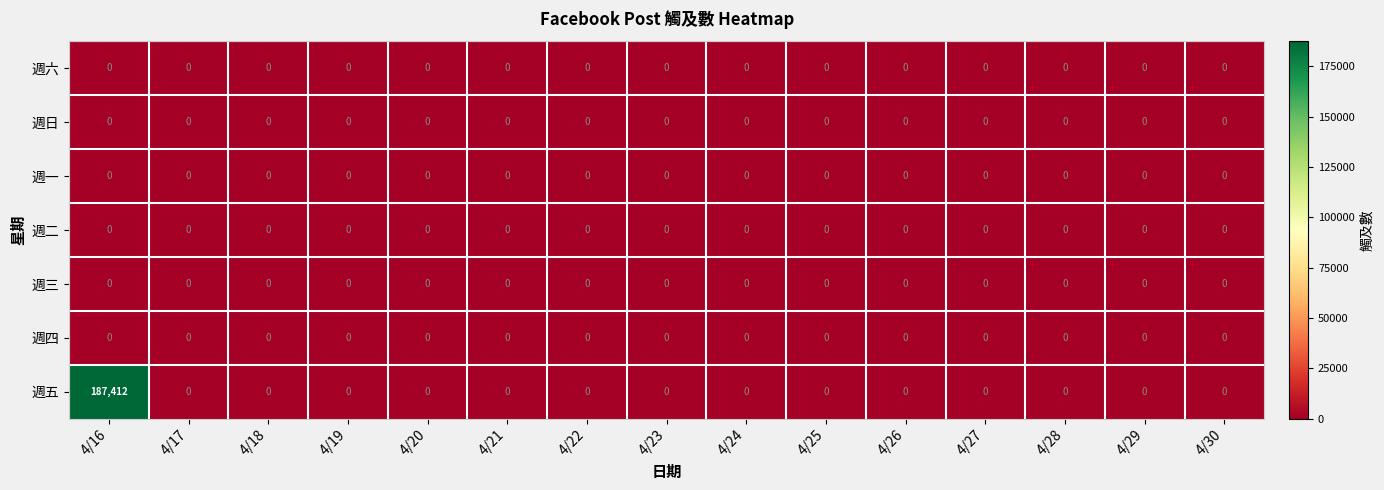

At which category is the sum across all series the highest?

4/16